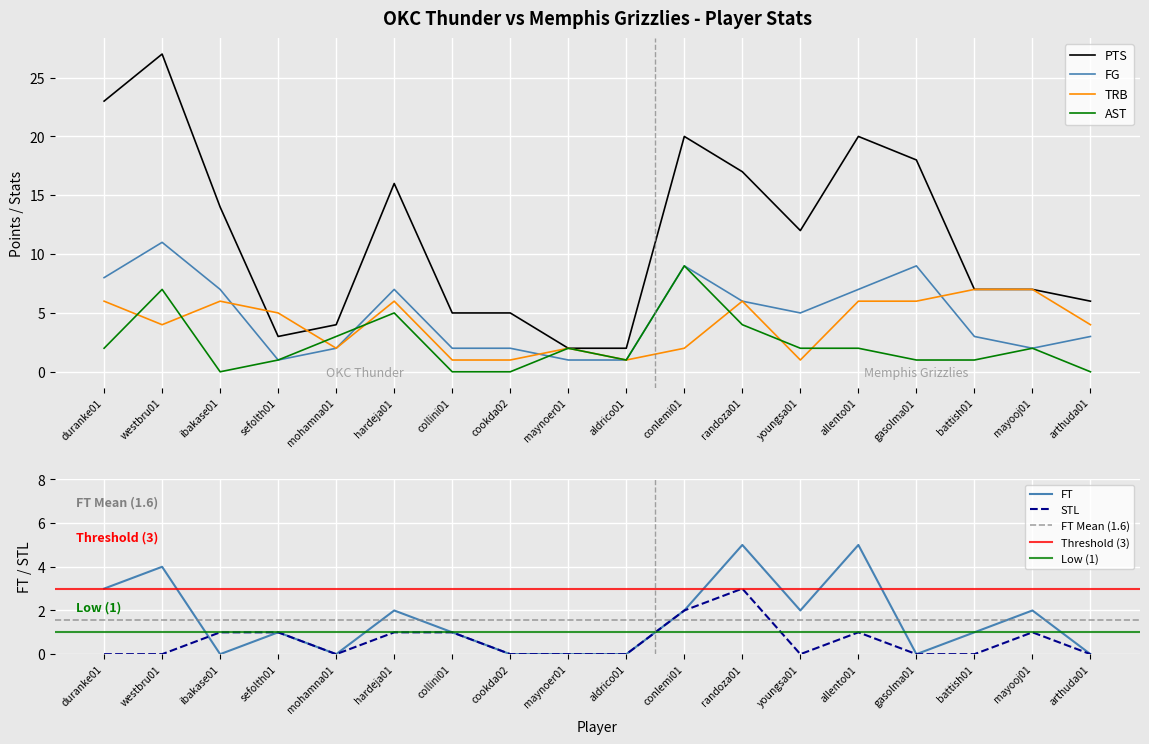

What is the difference between the AST values at mohamna01 and battish01?

2